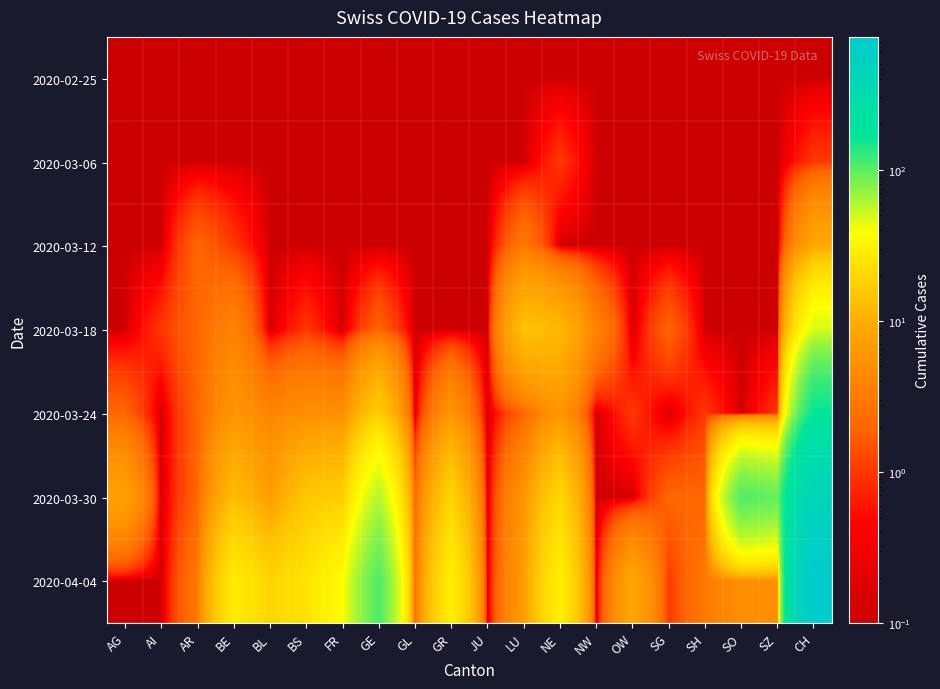

Which label corresponds to the smallest value in the chart?

AG